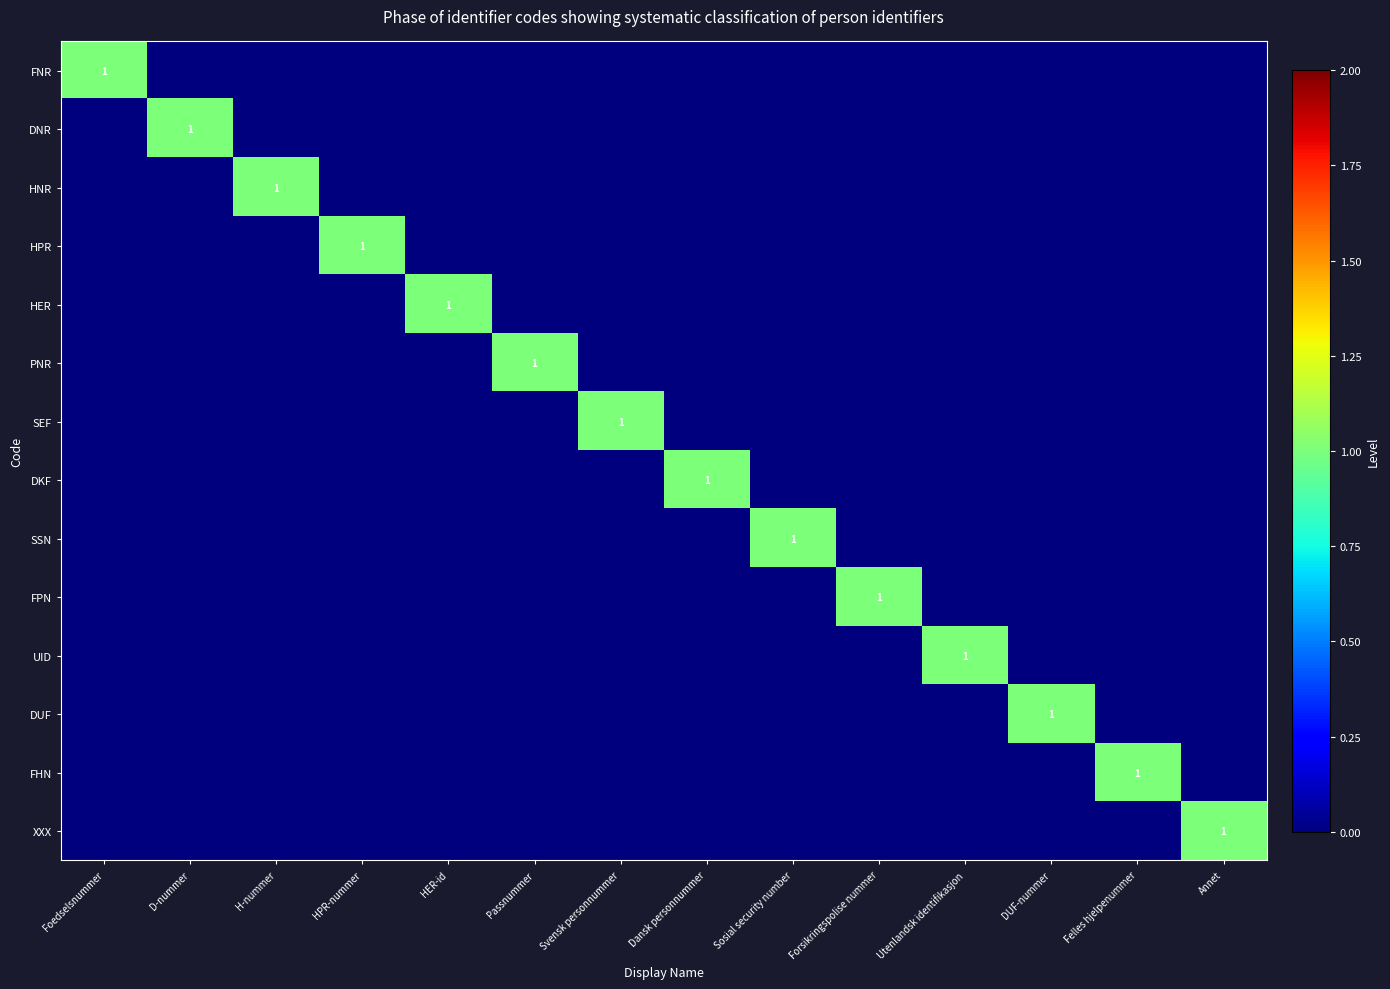

What is the maximum value shown in the chart?

1